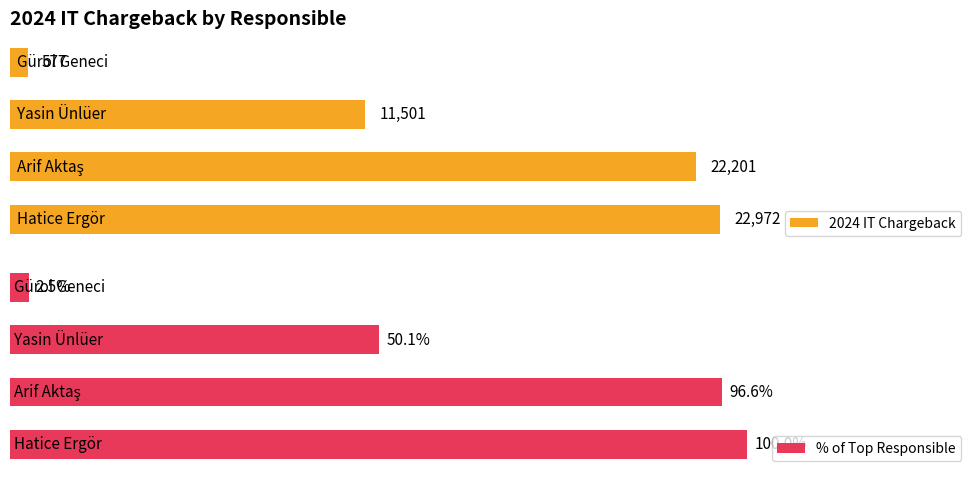

Which series has the largest range (max minus min)?

2024 IT Chargeback